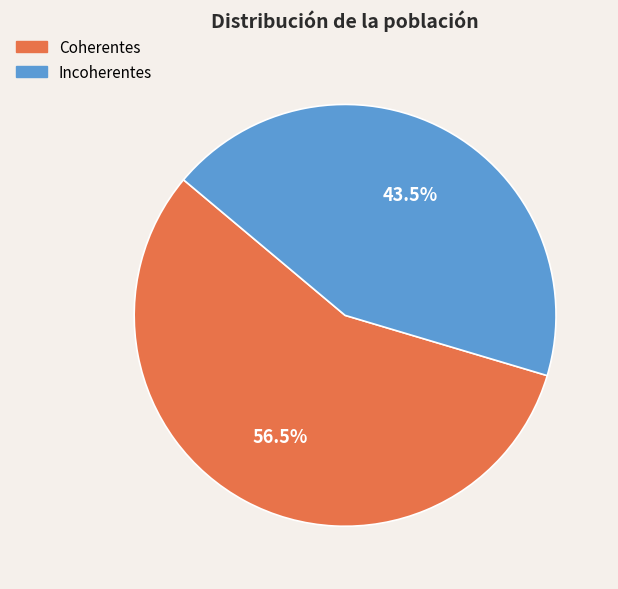

Does any single category account for the majority?

Yes